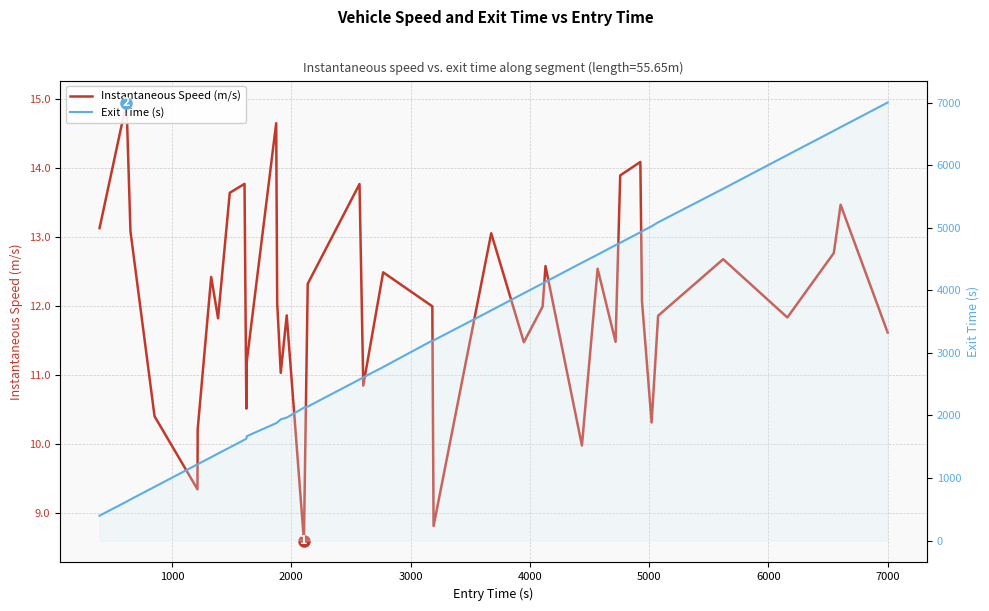

True or false: Instantaneous Speed (m/s) and Exit Time (s) cross at least once.

False